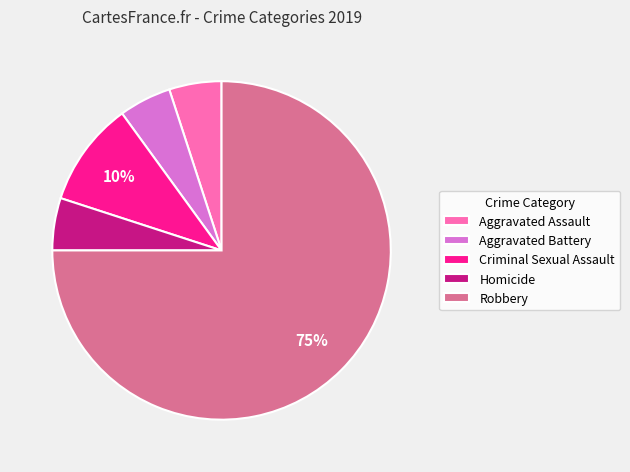

Which category has the biggest portion of the pie?

Robbery